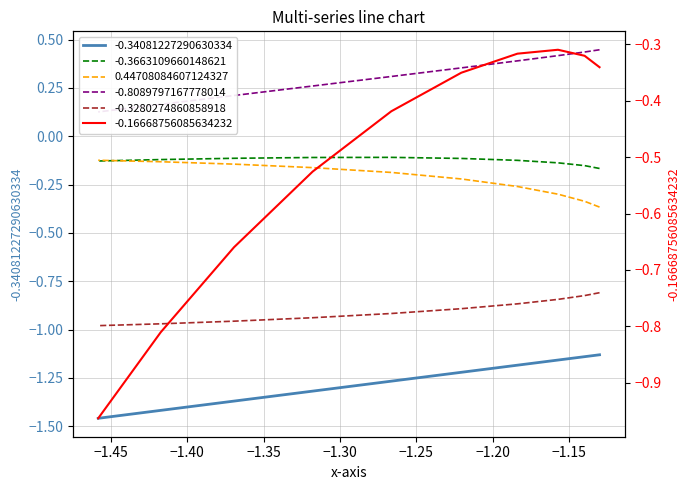

What is the difference between the -0.16668756085634232 values at −1.20 and −1.35?

0.2